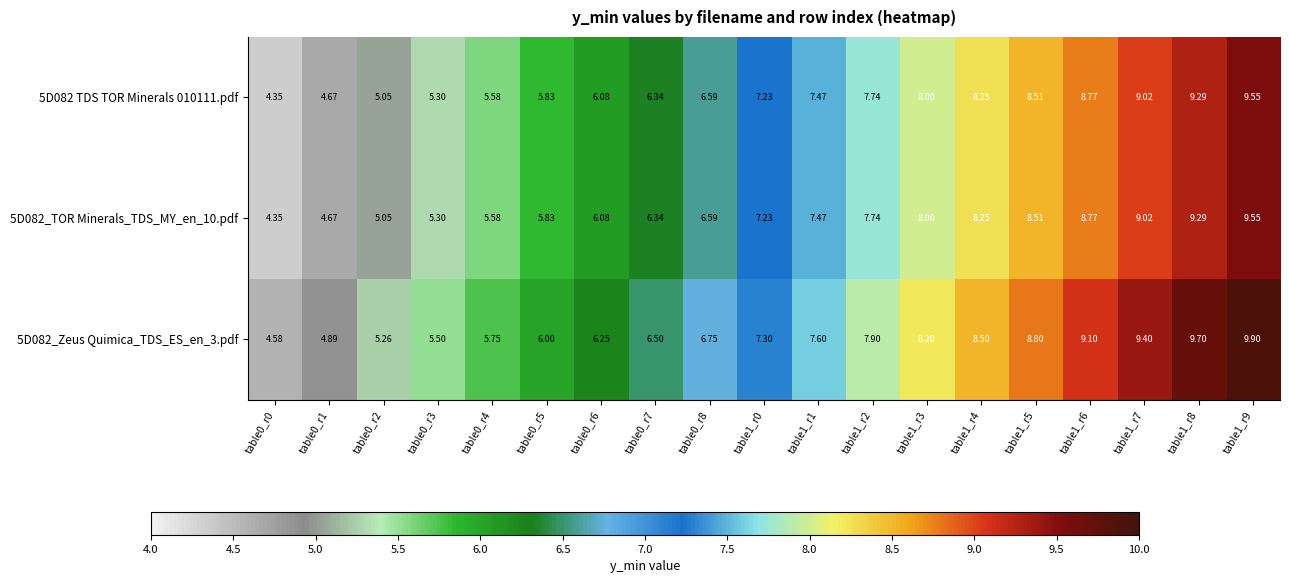

Is the value of 5D082_Zeus Quimica_TDS_ES_en_3.pdf at table1_r9 greater than the value of 5D082_TOR Minerals_TDS_MY_en_10.pdf at table0_r8?

Yes